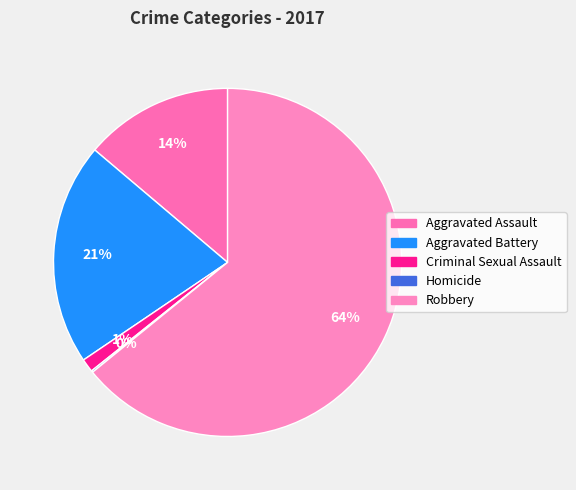

How many segments does this pie chart have?

5